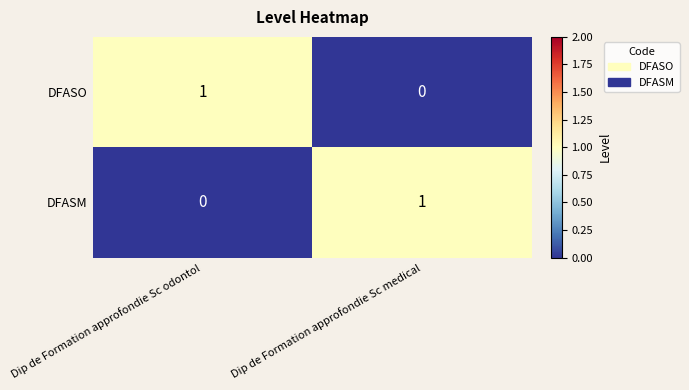

At how many categories does at least one series exceed 0?

2